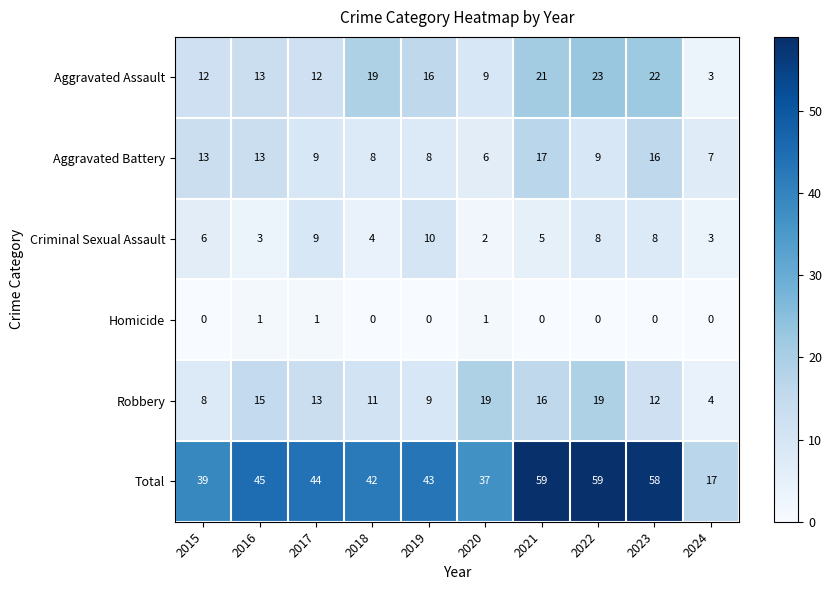

What value does the Criminal Sexual Assault series have at 2015?

6